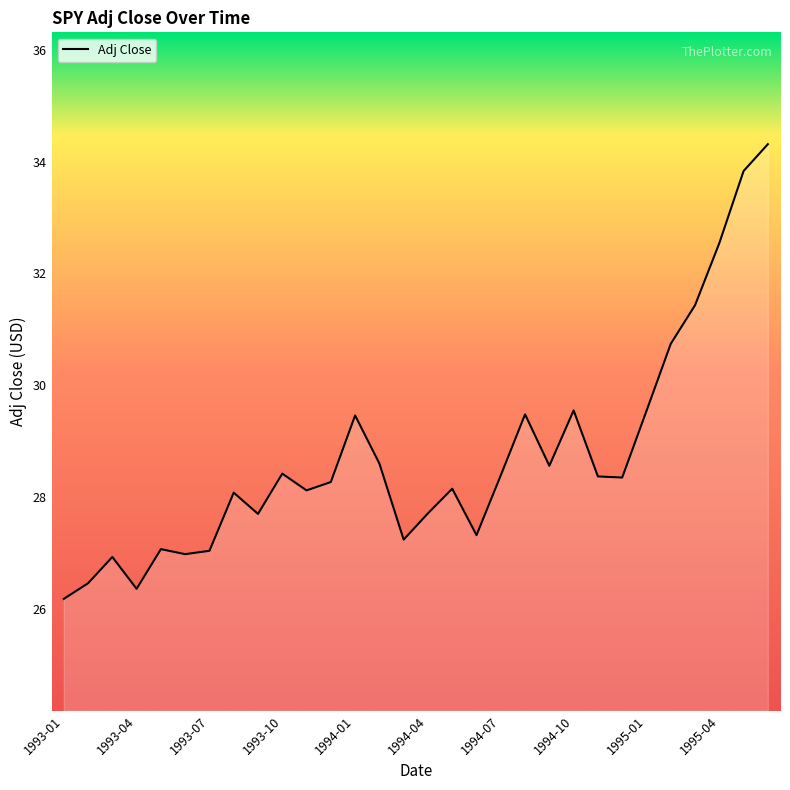

What is the sum of all values?

861.2